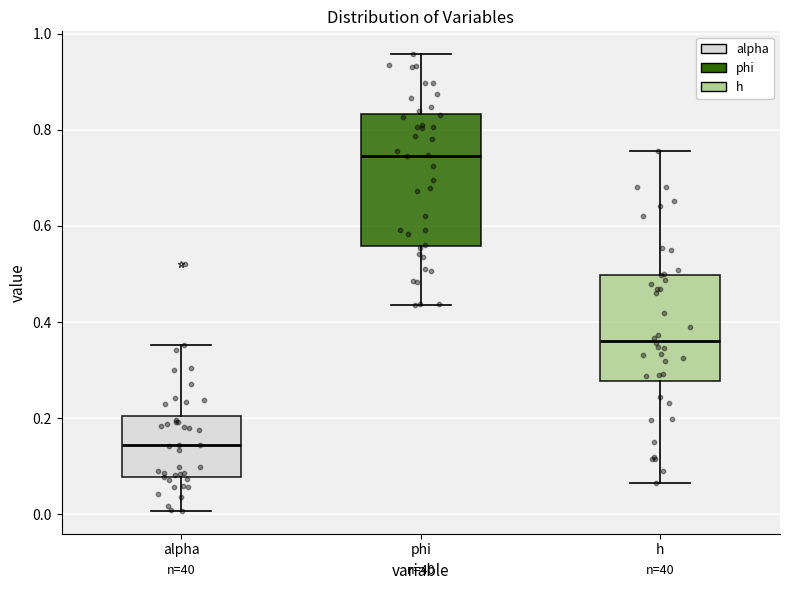

Where does the upper whisker of the box for alpha end on the y-axis? The values are not printed on the chart, so give them approximately, as read against the axis.

0.36